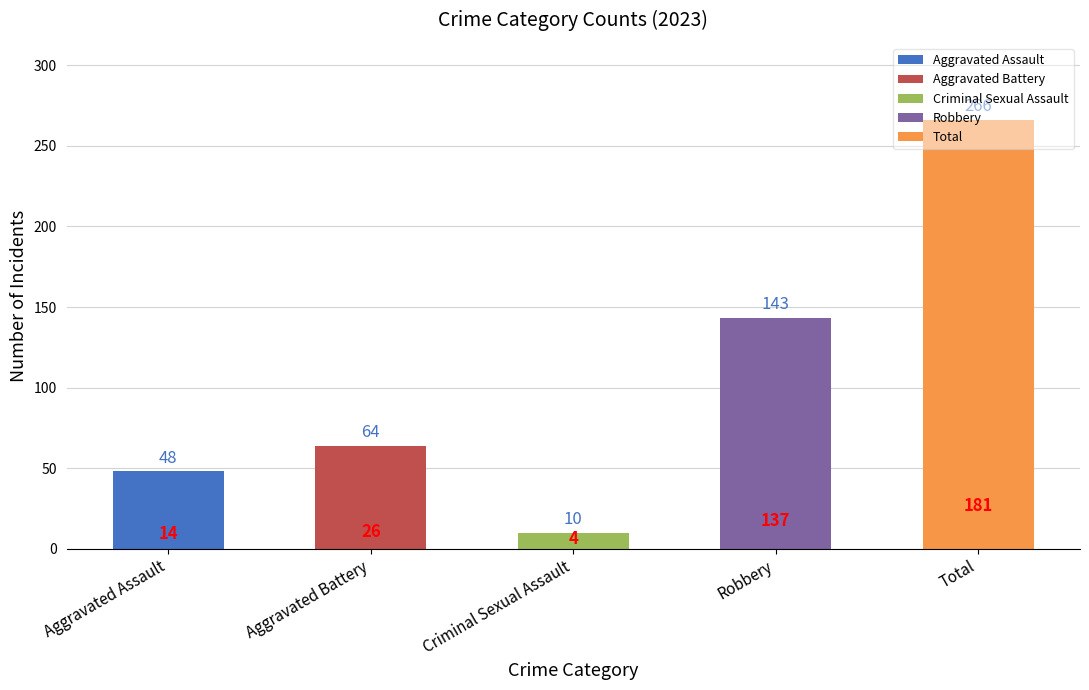

Count the number of data series in this chart.

5